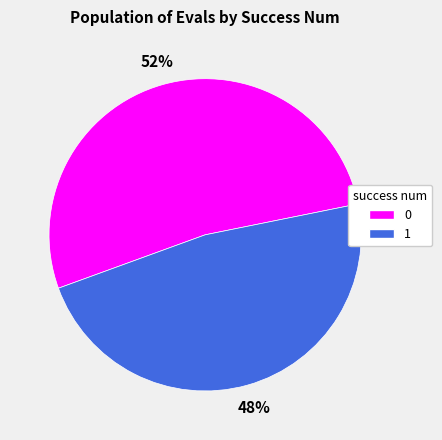

How many segments does this pie chart have?

2